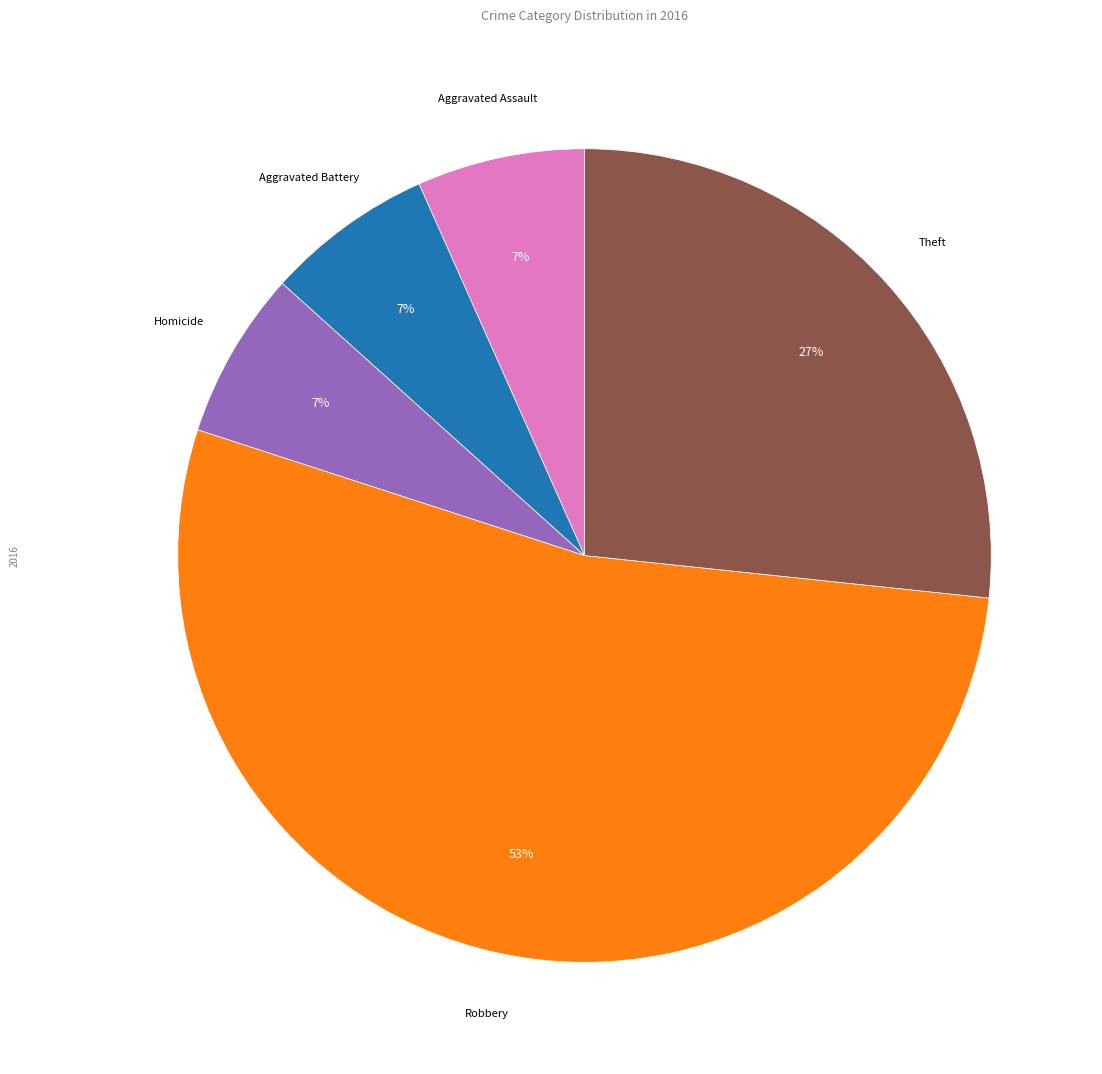

To the nearest percent, what is the average slice percentage?

20%